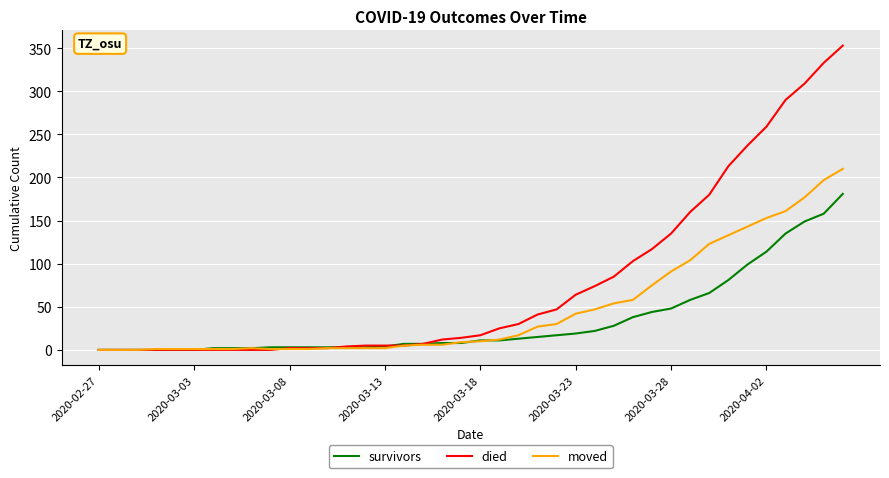

What is the average value of the survivors series?

34